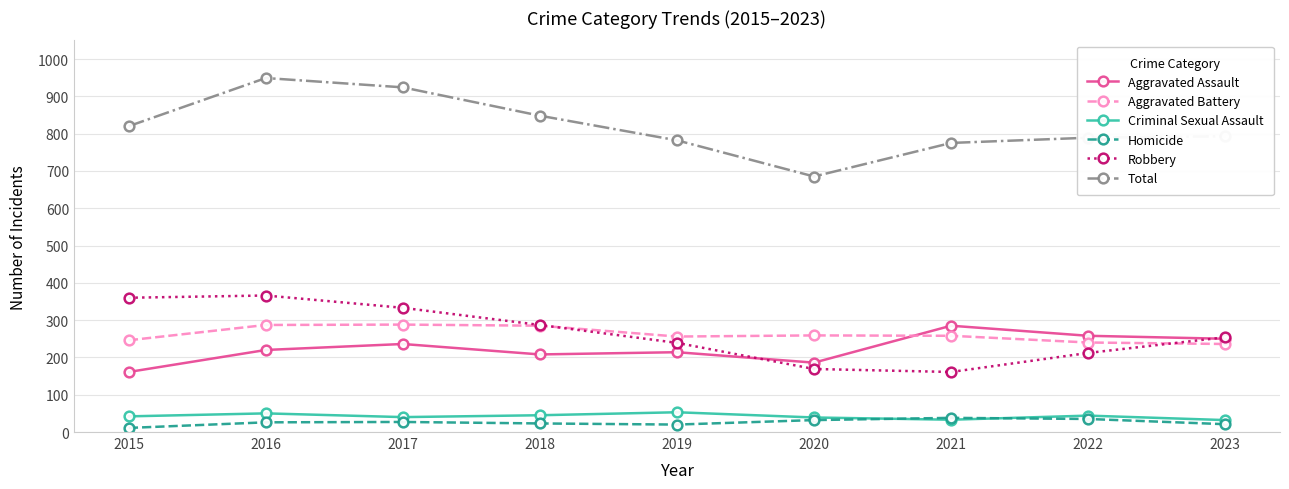

The Total series shows 820 at 2015. True or false?

True